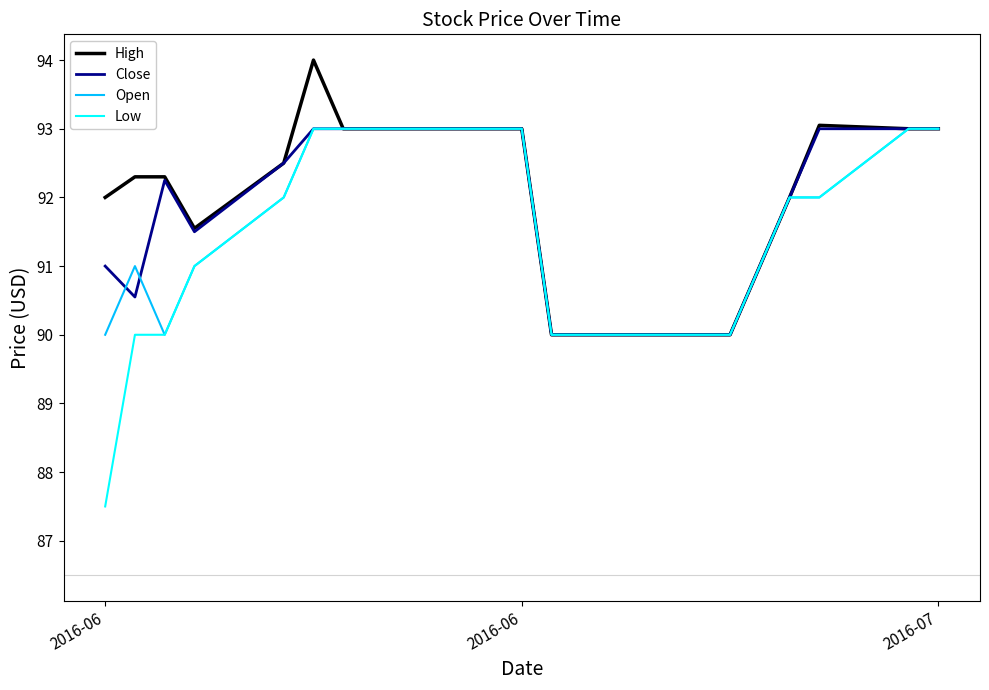

What is the smallest value displayed?

87.5